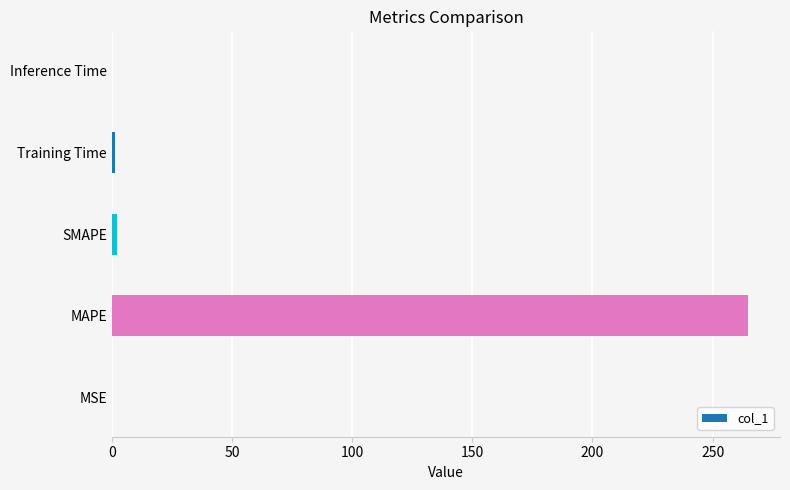

At which category does the chart reach its peak across all series?

MAPE